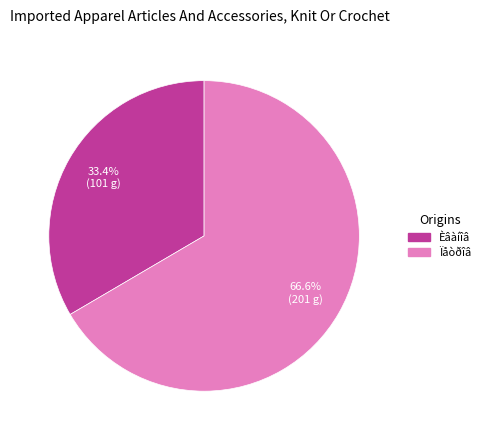

What is the ratio of the value at Ïåòðîâ to the value at Èâàíîâ?

2.0